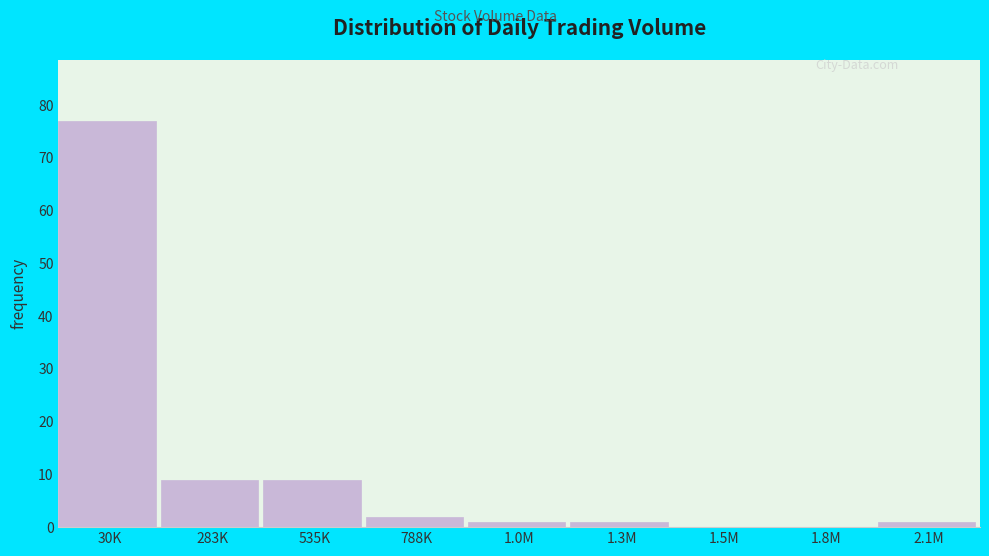

Reading right to left, extract all data points from this chart.

2.1M=1	1.8M=0	1.5M=0	1.3M=1	1.0M=1	788K=2	535K=9	283K=9	30K=77